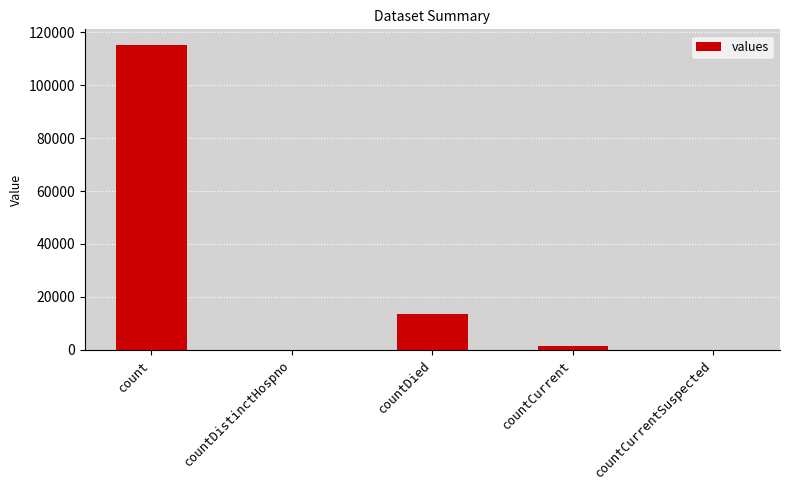

What is the sum of all values?

130105